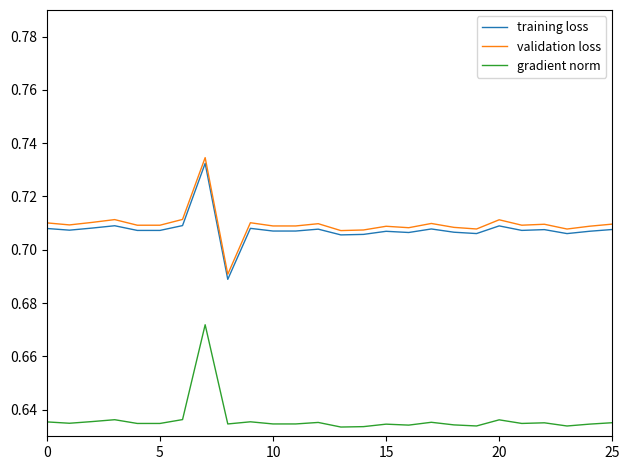

True or false: validation loss and gradient norm intersect in this chart.

False